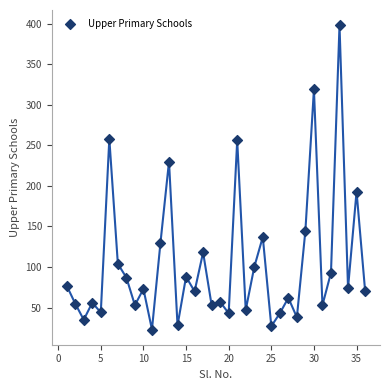

What is the range of Y values (max minus min)?

375